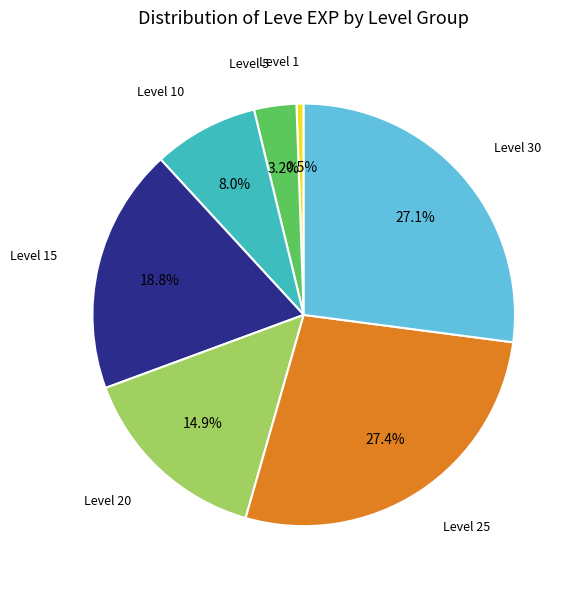

Does any single category account for the majority?

No